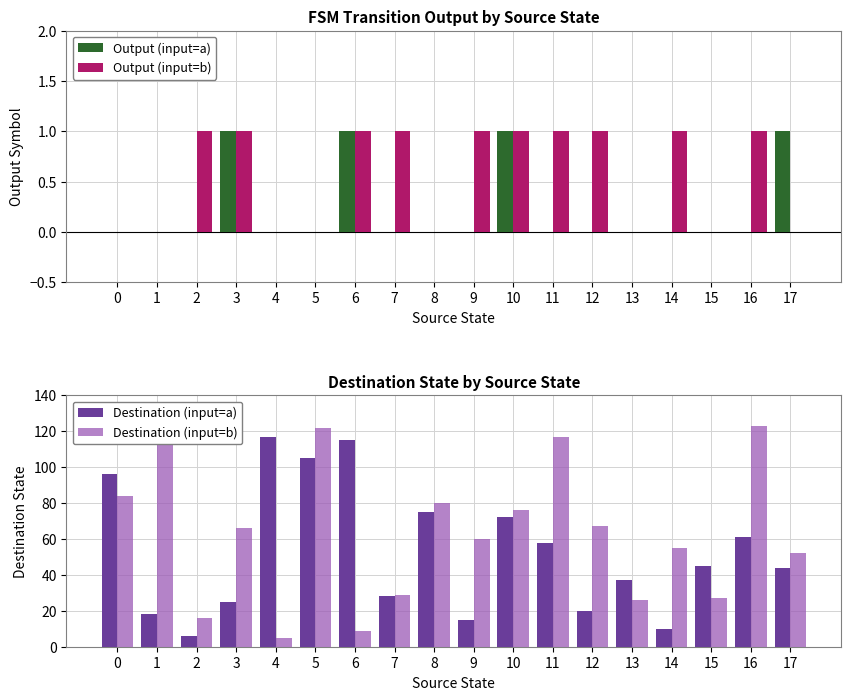

How many data points in Destination (input=b) are less than 66?

9